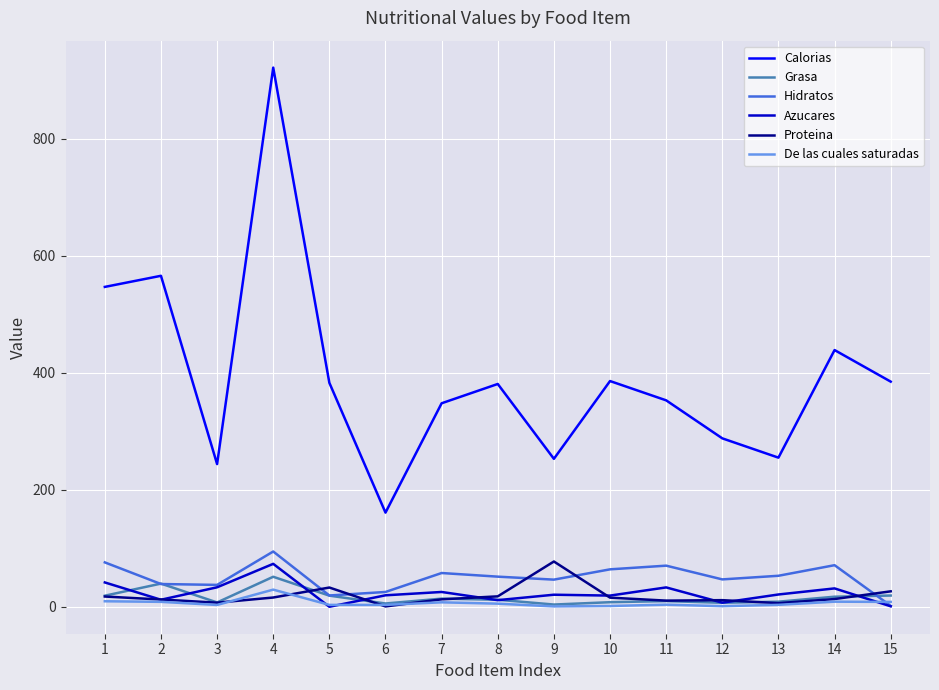

Which series has the widest spread of values?

Calorias